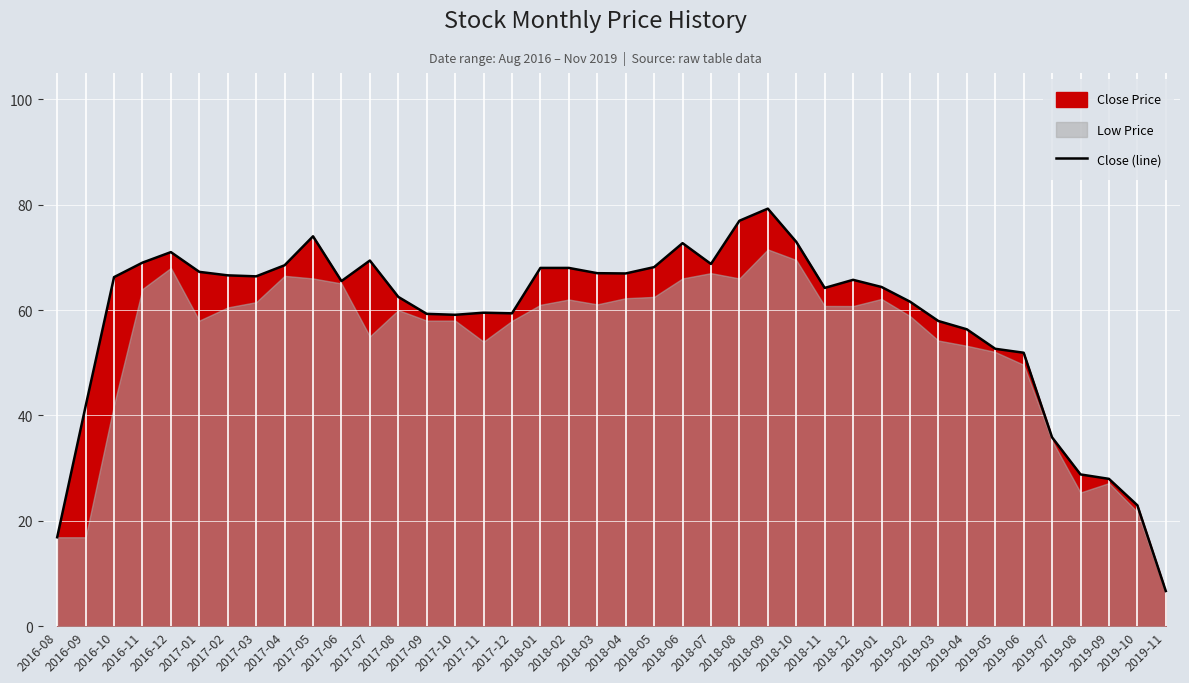

What is the greatest value displayed?

79.2